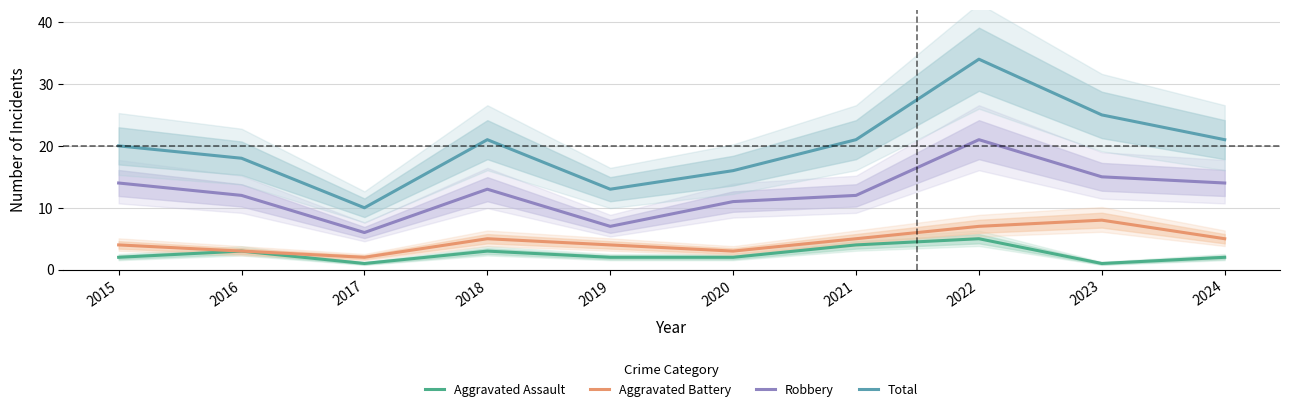

Reading left to right, what are all the values shown in this chart?

Aggravated Assault: 2	3	1	3	2	2	4	5	1	2
Aggravated Battery: 4	3	2	5	4	3	5	7	8	5
Robbery: 14	12	6	13	7	11	12	21	15	14
Total: 20	18	10	21	13	16	21	34	25	21